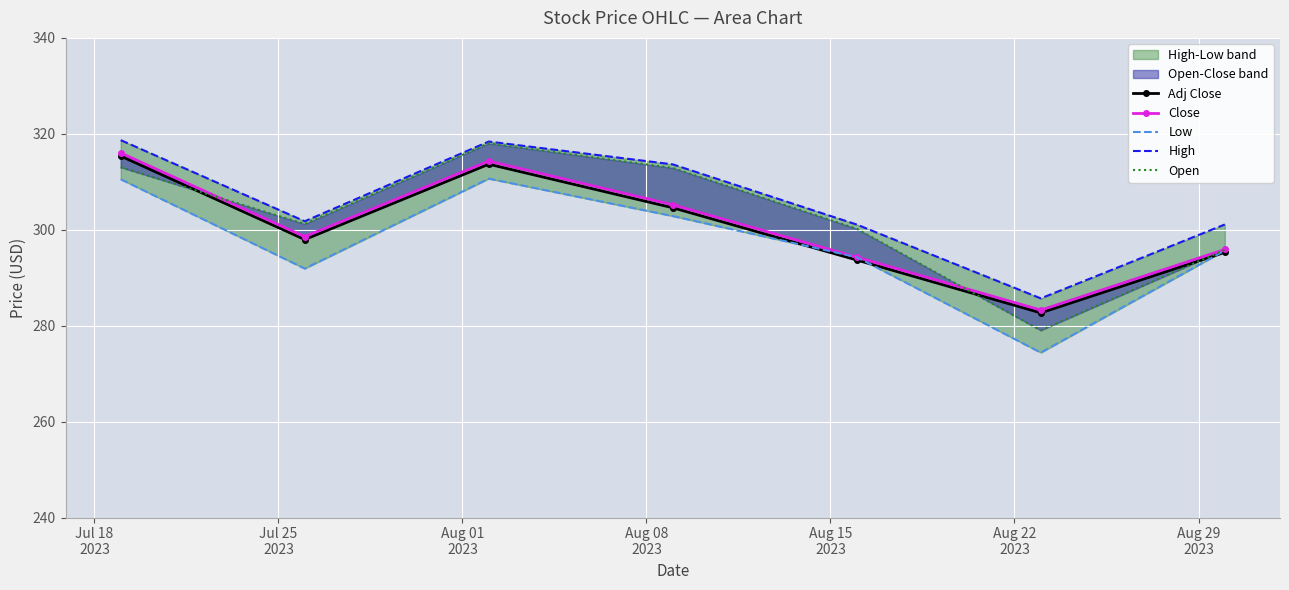

What is the value of the Adj Close point at the 3rd from the left?

313.7